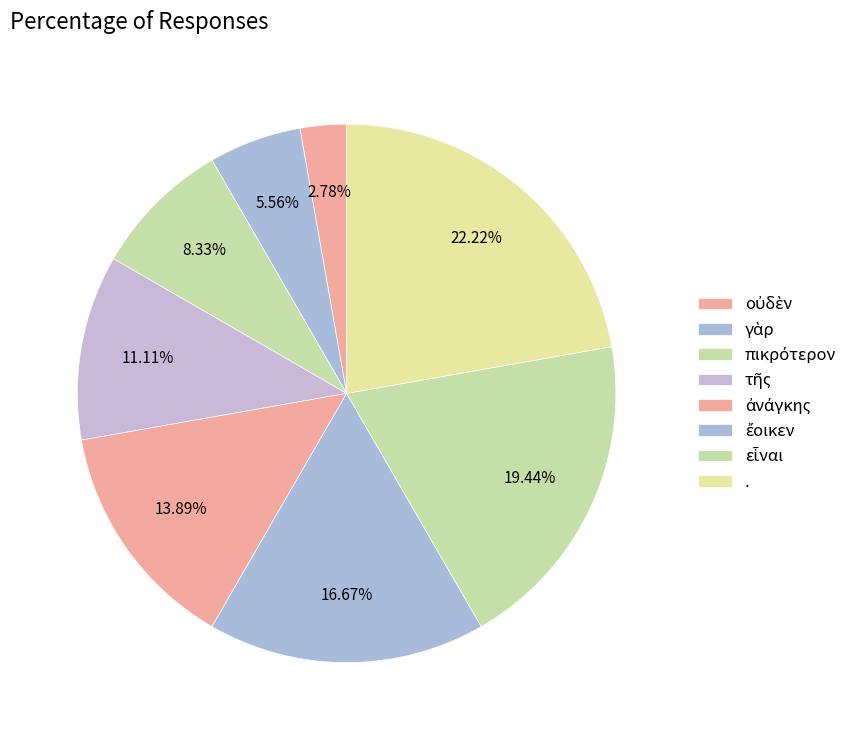

Which has a higher value, ἀνάγκης or οὐδὲν?

ἀνάγκης